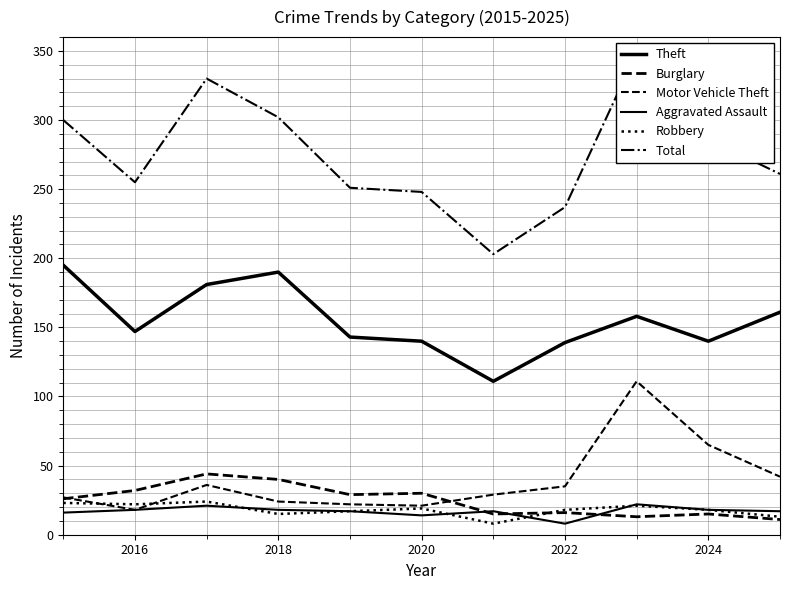

List the series in order of their peak value, highest first.

Total, Theft, Motor Vehicle Theft, Burglary, Robbery, Aggravated Assault